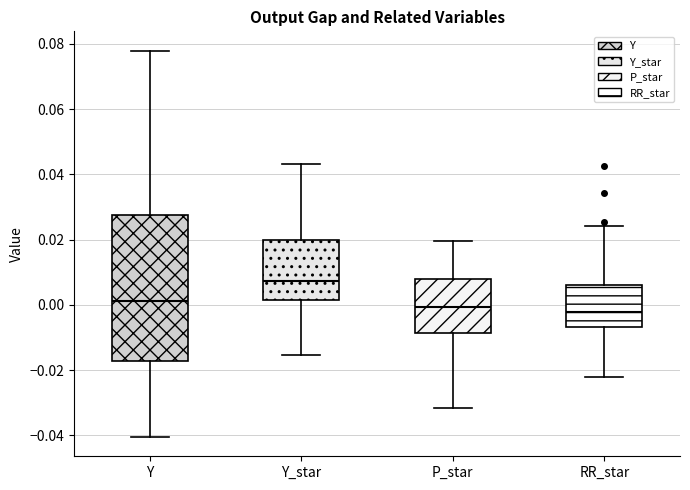

Reading left to right, transcribe this box plot: for each box, give where its median line is, the range the box spans, and where its two whiskers end, as read against the y-axis. The values are not printed on the chart, so give them approximately, as read against the axis.

Y: median 0.002, box -0.018 to 0.028, whiskers -0.040 to 0.078
Y_star: median 0.008, box 0.002 to 0.020, whiskers -0.016 to 0.044
P_star: median 0.000, box -0.008 to 0.008, whiskers -0.032 to 0.020
RR_star: median -0.002, box -0.006 to 0.006, whiskers -0.022 to 0.024